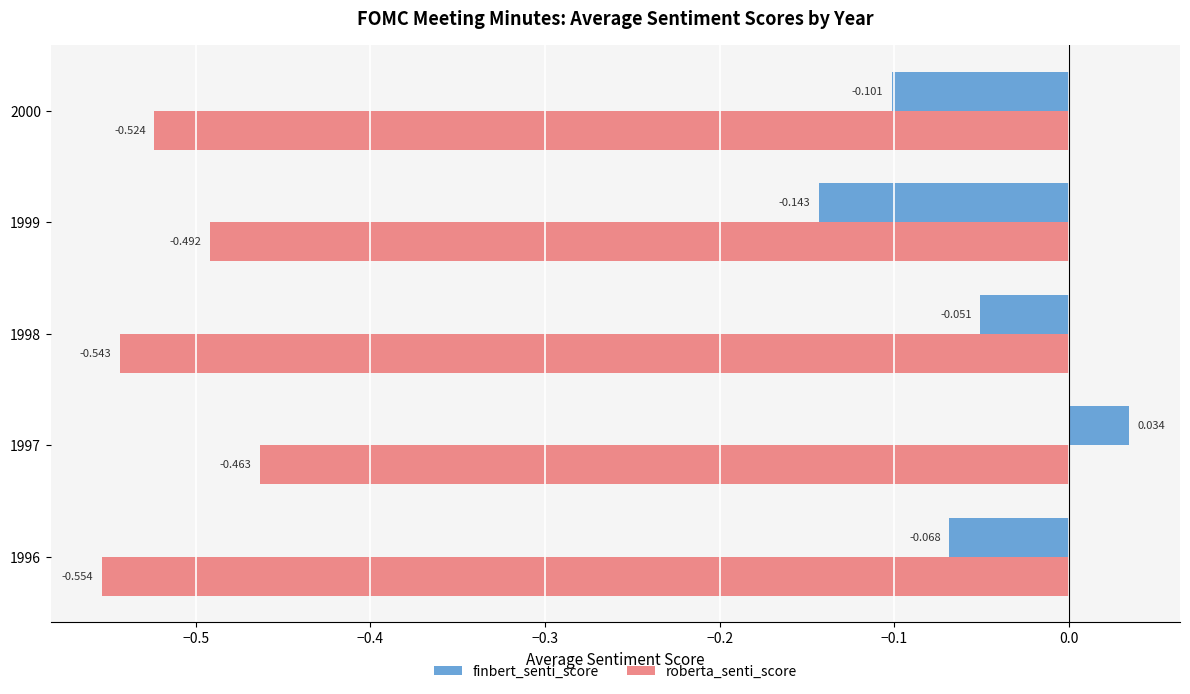

Which series has the largest range (max minus min)?

finbert_senti_score